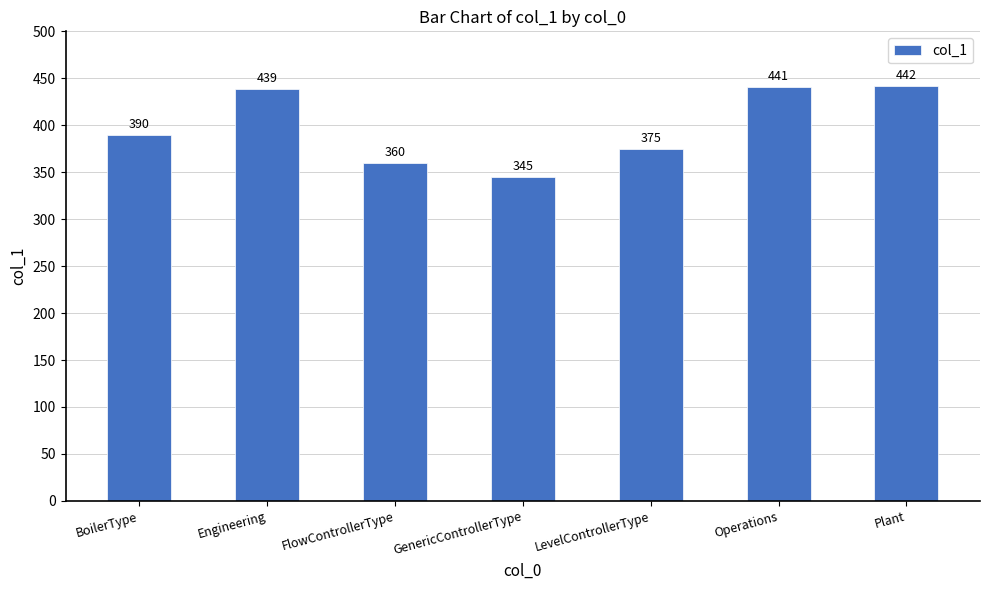

Which label corresponds to the smallest value in the chart?

GenericControllerType